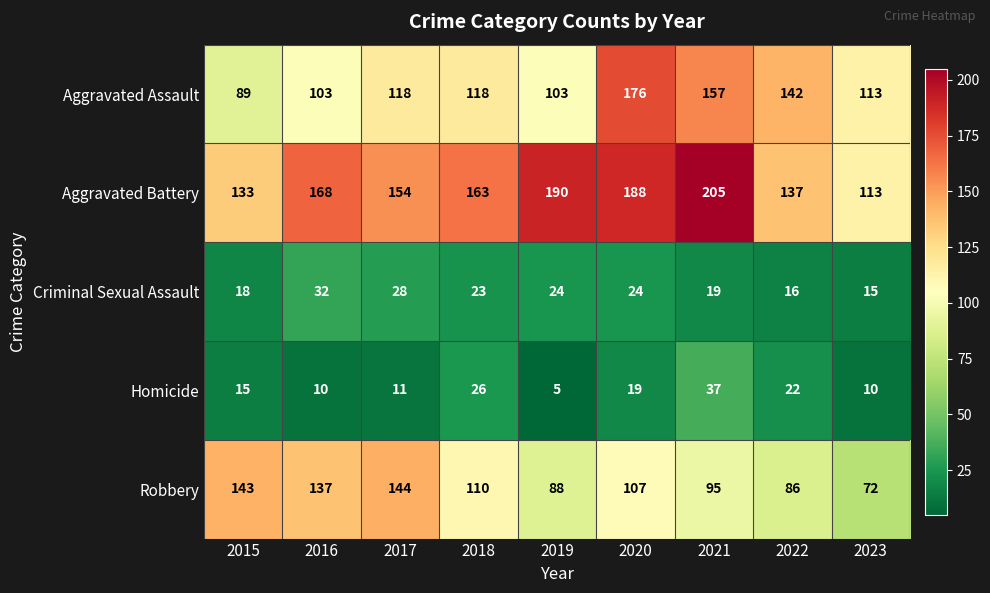

At 2021, list the series in order from smallest to largest.

Criminal Sexual Assault, Homicide, Robbery, Aggravated Assault, Aggravated Battery